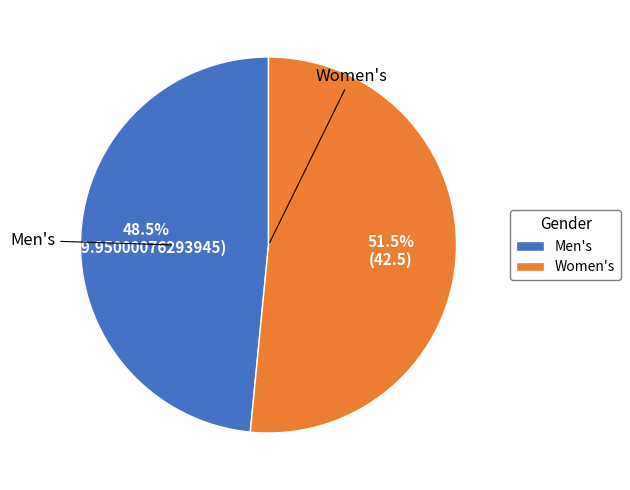

Rank the categories by value from highest to lowest.

Women's, Men's